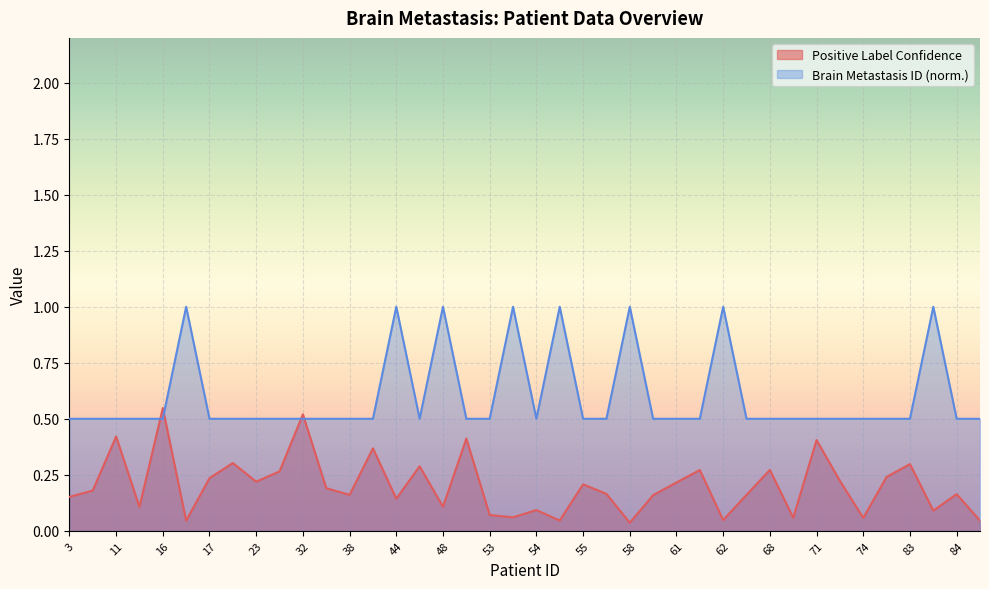

What is the maximum value shown in the chart?

1.0